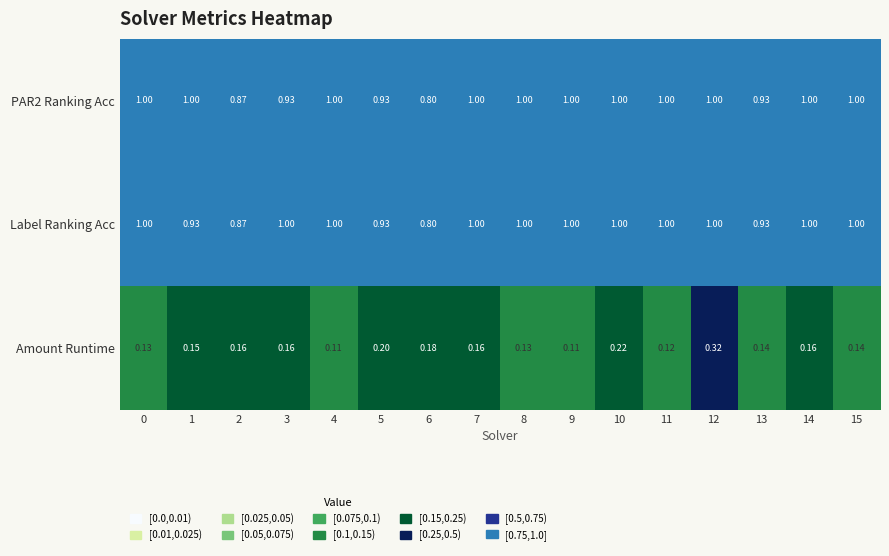

How many distinct data groups are displayed?

3